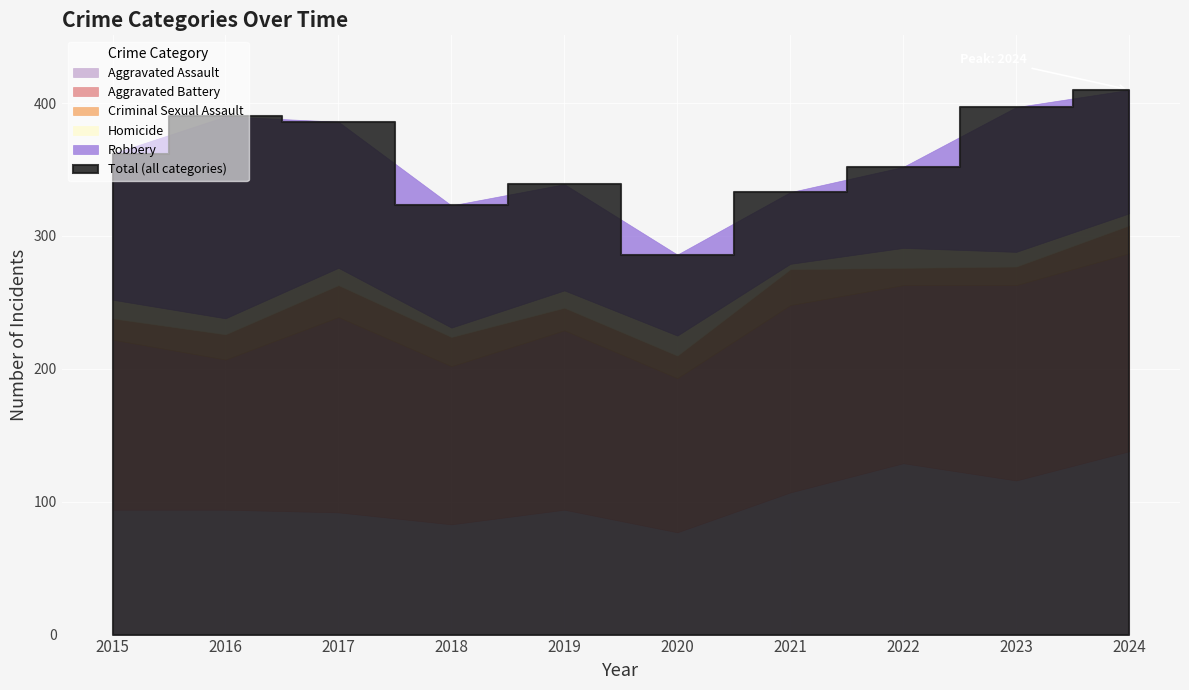

What is the sum of all Aggravated Assault values?

1024